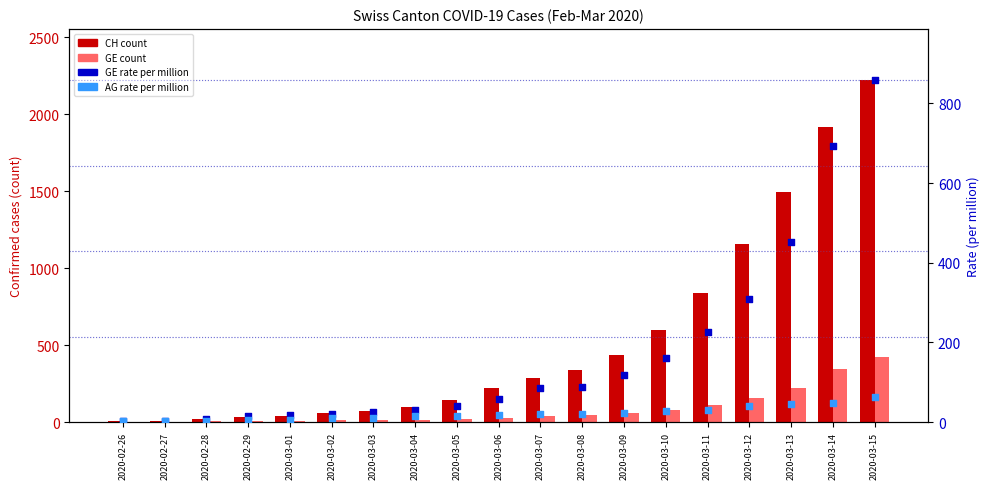

At which category is the sum across all series the highest?

2020-03-15